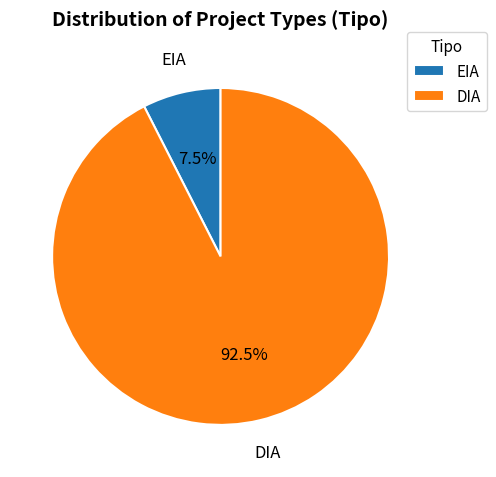

Is there a majority slice in this chart?

Yes